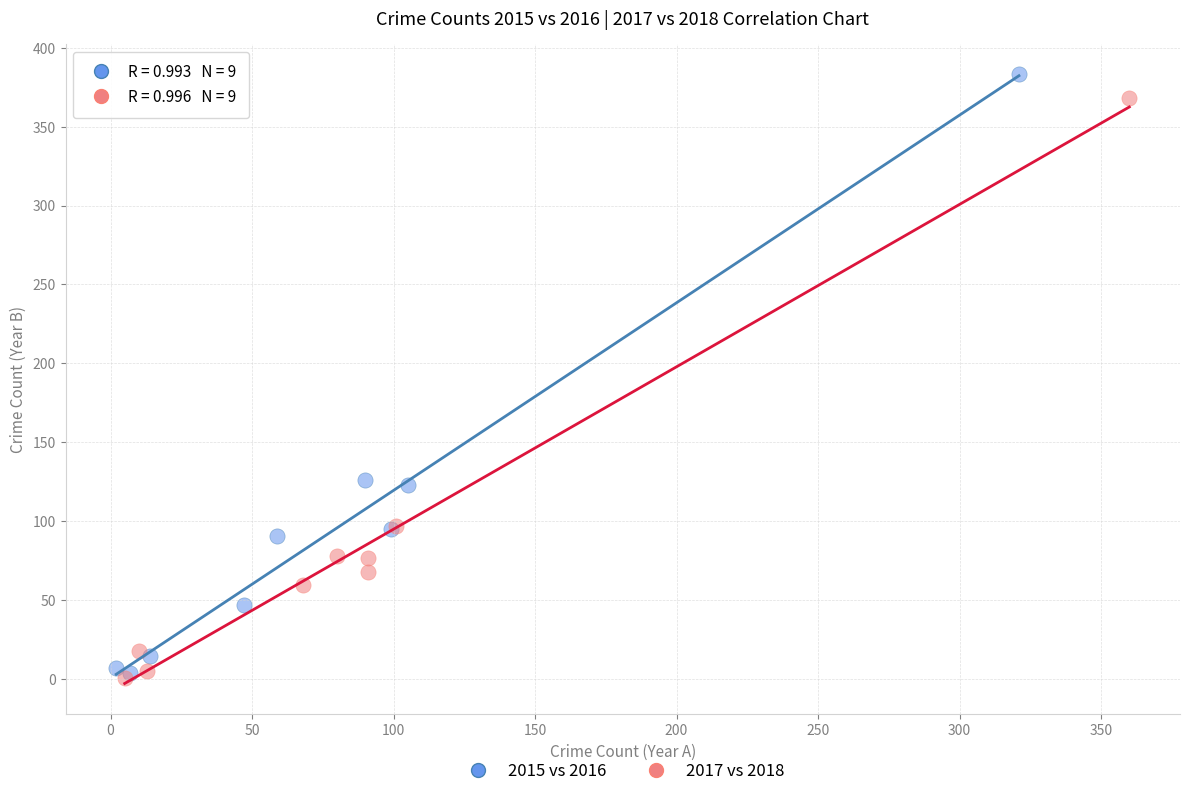

What are all the series names shown in the legend?

2015 vs 2016, 2017 vs 2018